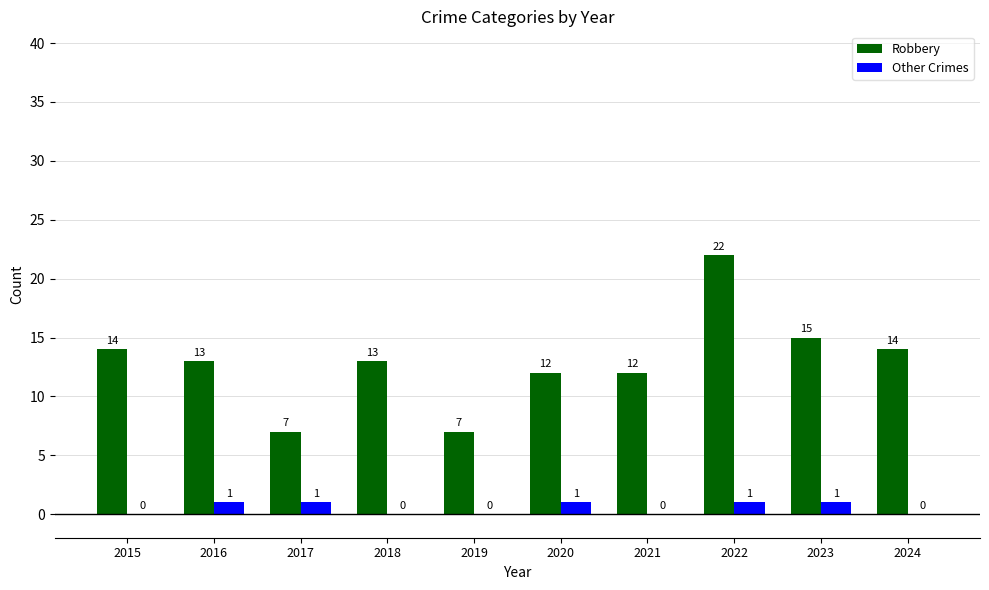

Between 2017 and 2019, which series saw the biggest shift?

Other Crimes